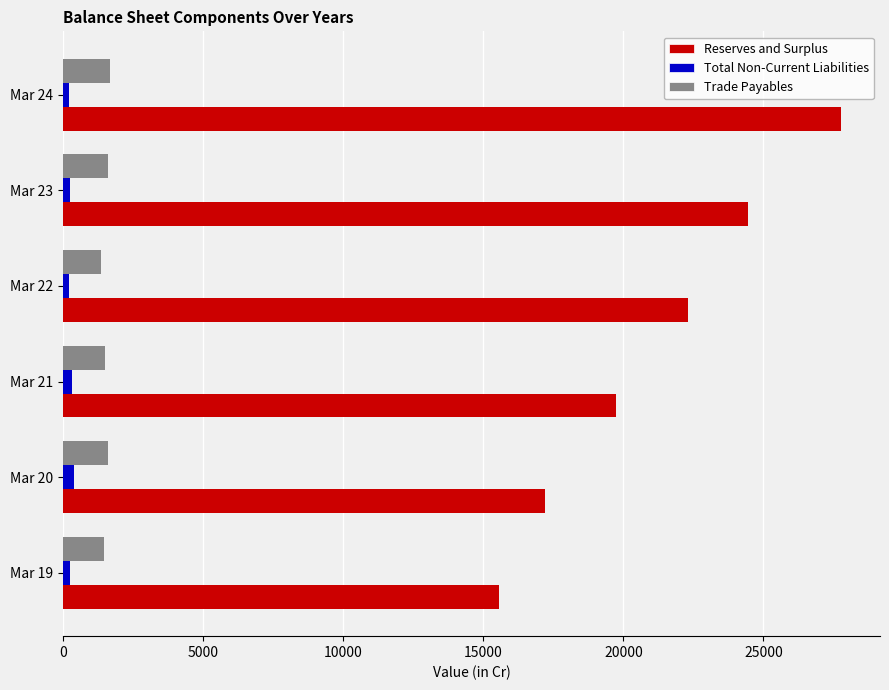

The value of Trade Payables at Mar 23 is 677.7. True or false?

False